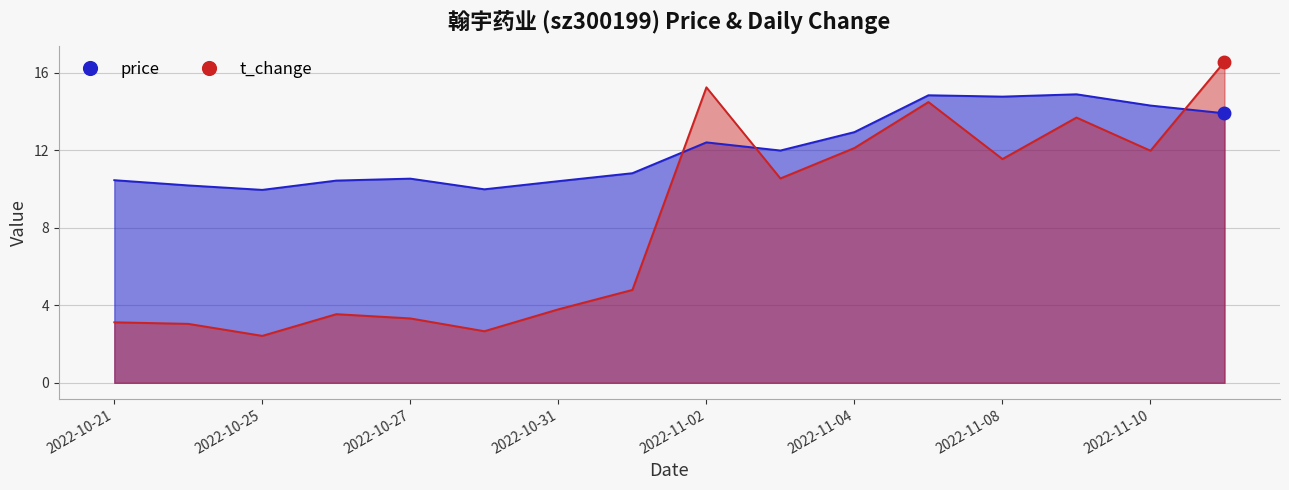

Does the chart have visible grid lines?

Yes